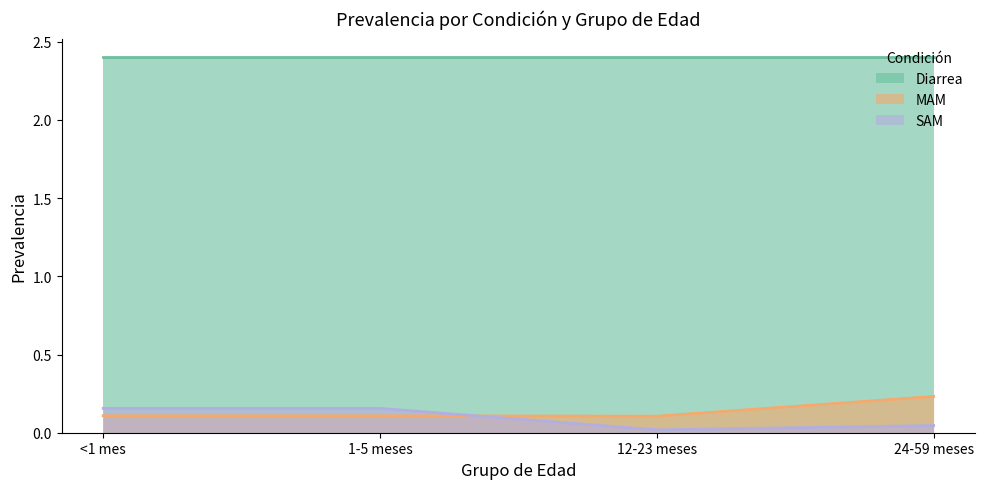

True or false: SAM and MAM intersect in this chart.

True